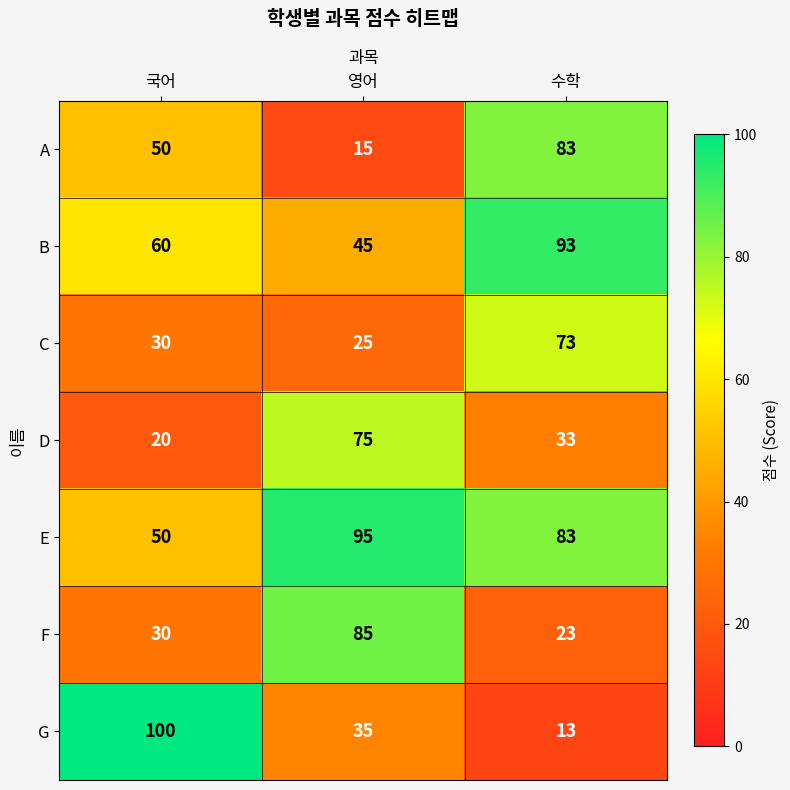

Reading left to right, what are all the values shown in this chart?

A: 국어=50	영어=15	수학=83
B: 국어=60	영어=45	수학=93
C: 국어=30	영어=25	수학=73
D: 국어=20	영어=75	수학=33
E: 국어=50	영어=95	수학=83
F: 국어=30	영어=85	수학=23
G: 국어=100	영어=35	수학=13